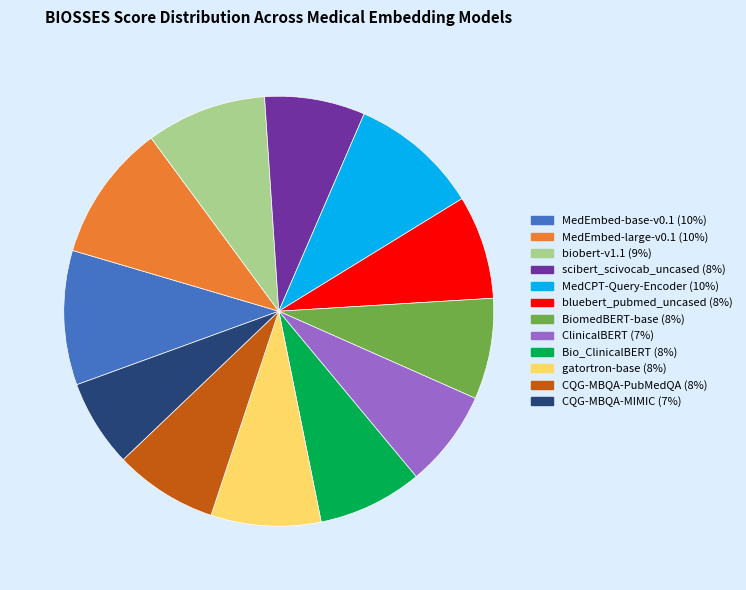

What is the smallest slice in the pie chart?

CQG-MBQA-MIMIC